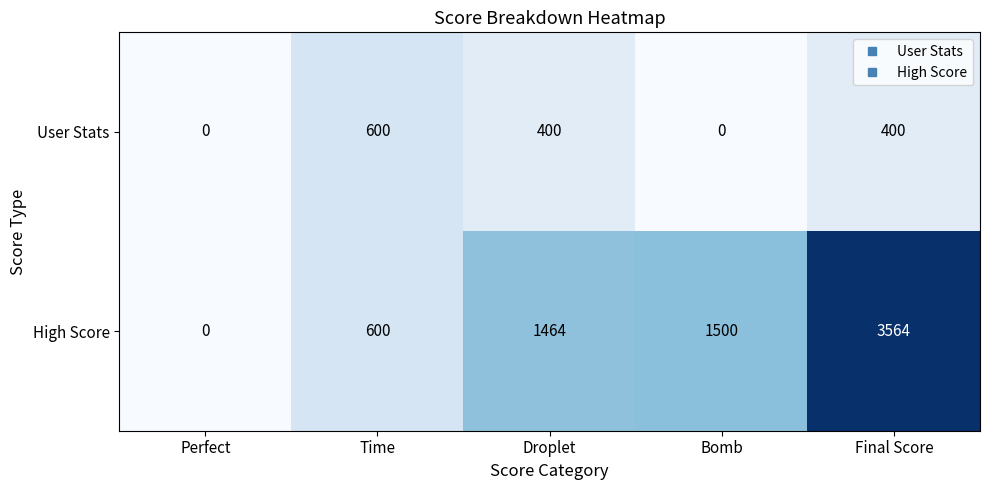

Count the number of data series in this chart.

2